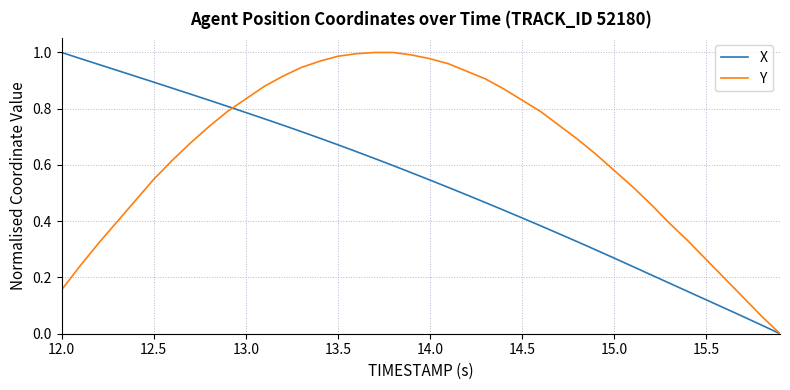

Rank the series at 12.5 from highest to lowest value.

X, Y